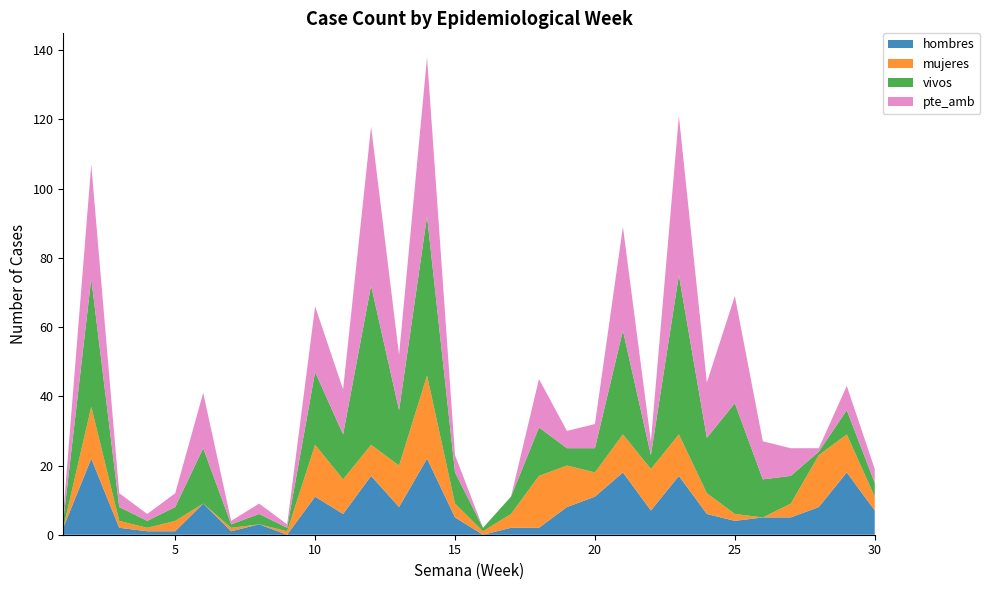

Reading left to right, extract all data points from this chart.

hombres: 1=2	2=22	3=2	4=1	5=1	6=9	7=1	8=3	9=0	10=11	11=6	12=17	13=8	14=22	15=5	16=0	17=2	18=2	19=8	20=11	21=18	22=7	23=17	24=6	25=4	26=5	27=5	28=8	29=18	30=7
mujeres: 1=0	2=15	3=2	4=1	5=3	6=0	7=1	8=0	9=1	10=15	11=10	12=9	13=12	14=24	15=4	16=1	17=4	18=15	19=12	20=7	21=11	22=12	23=12	24=6	25=2	26=0	27=4	28=15	29=11	30=4
vivos: 1=2	2=37	3=4	4=2	5=4	6=16	7=1	8=3	9=1	10=21	11=13	12=46	13=16	14=46	15=9	16=1	17=5	18=14	19=5	20=7	21=30	22=4	23=46	24=16	25=32	26=11	27=8	28=1	29=7	30=4
pte_amb: 1=2	2=33	3=4	4=2	5=4	6=16	7=1	8=3	9=1	10=19	11=13	12=46	13=16	14=46	15=5	16=0	17=0	18=14	19=5	20=7	21=30	22=4	23=46	24=16	25=31	26=11	27=8	28=1	29=7	30=4